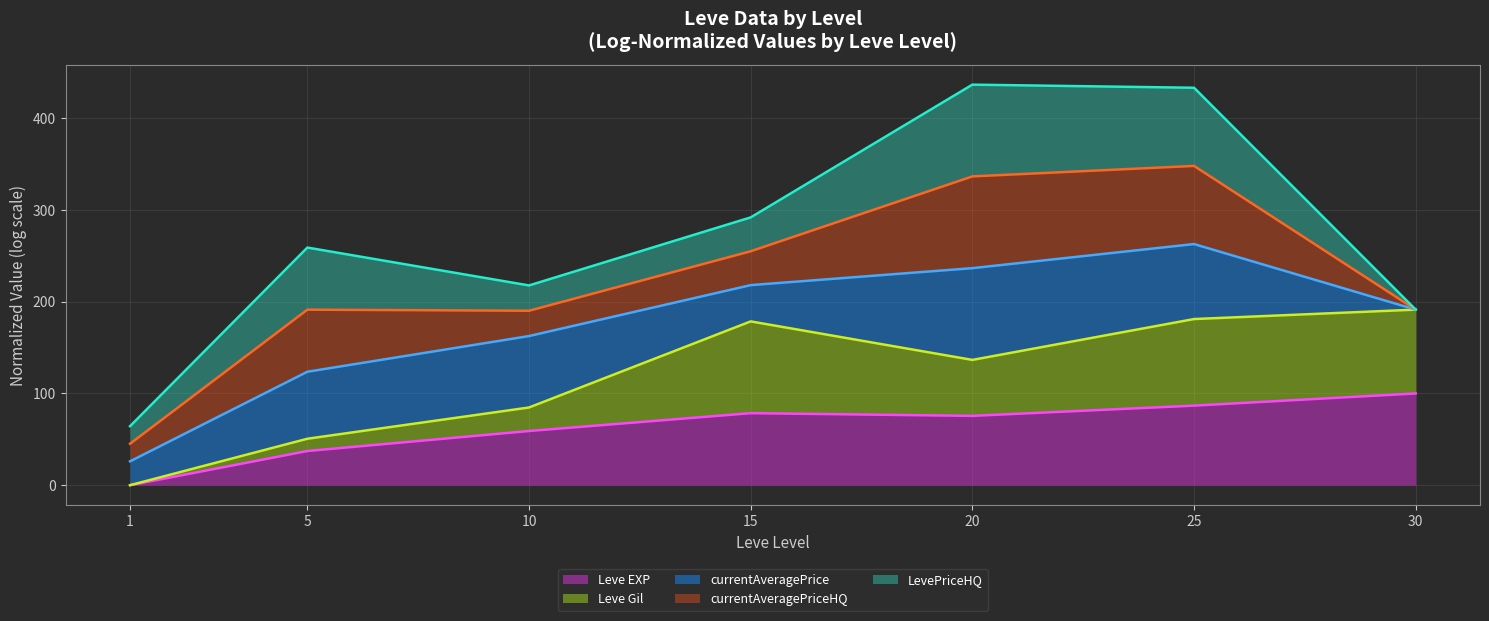

True or false: currentAveragePriceHQ (line) and LevePriceHQ (line) intersect in this chart.

False